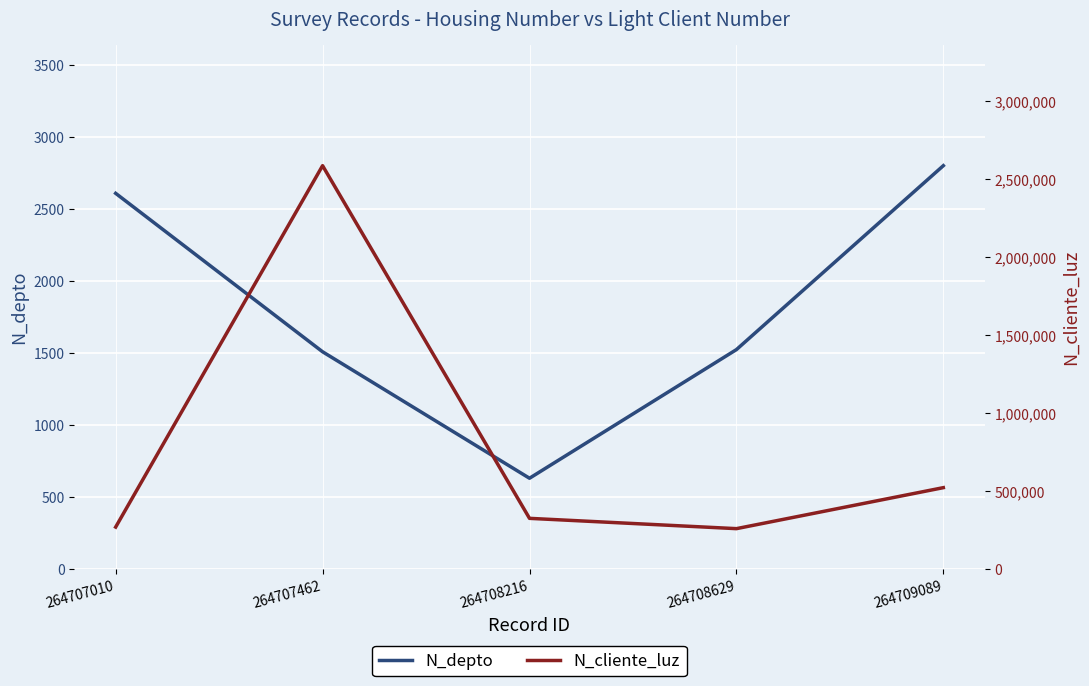

What is the value of the N_cliente_luz point at the 4th from the left?

258663